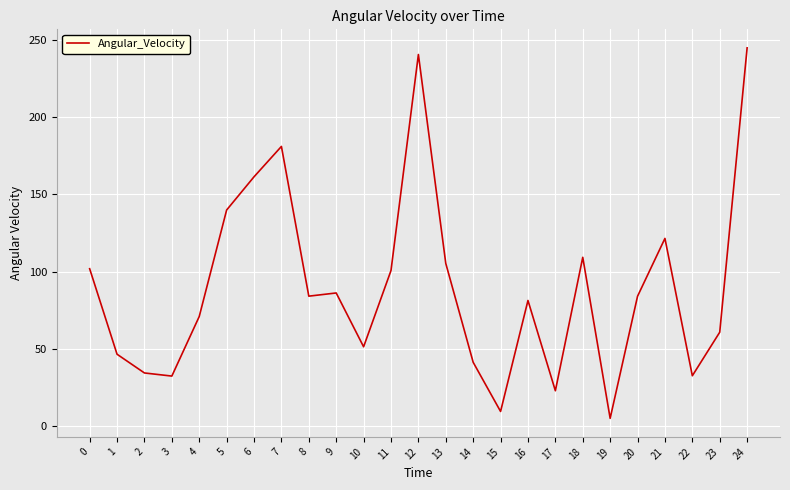

Approximately how many times larger is the value at 22 compared to 21?

0.3